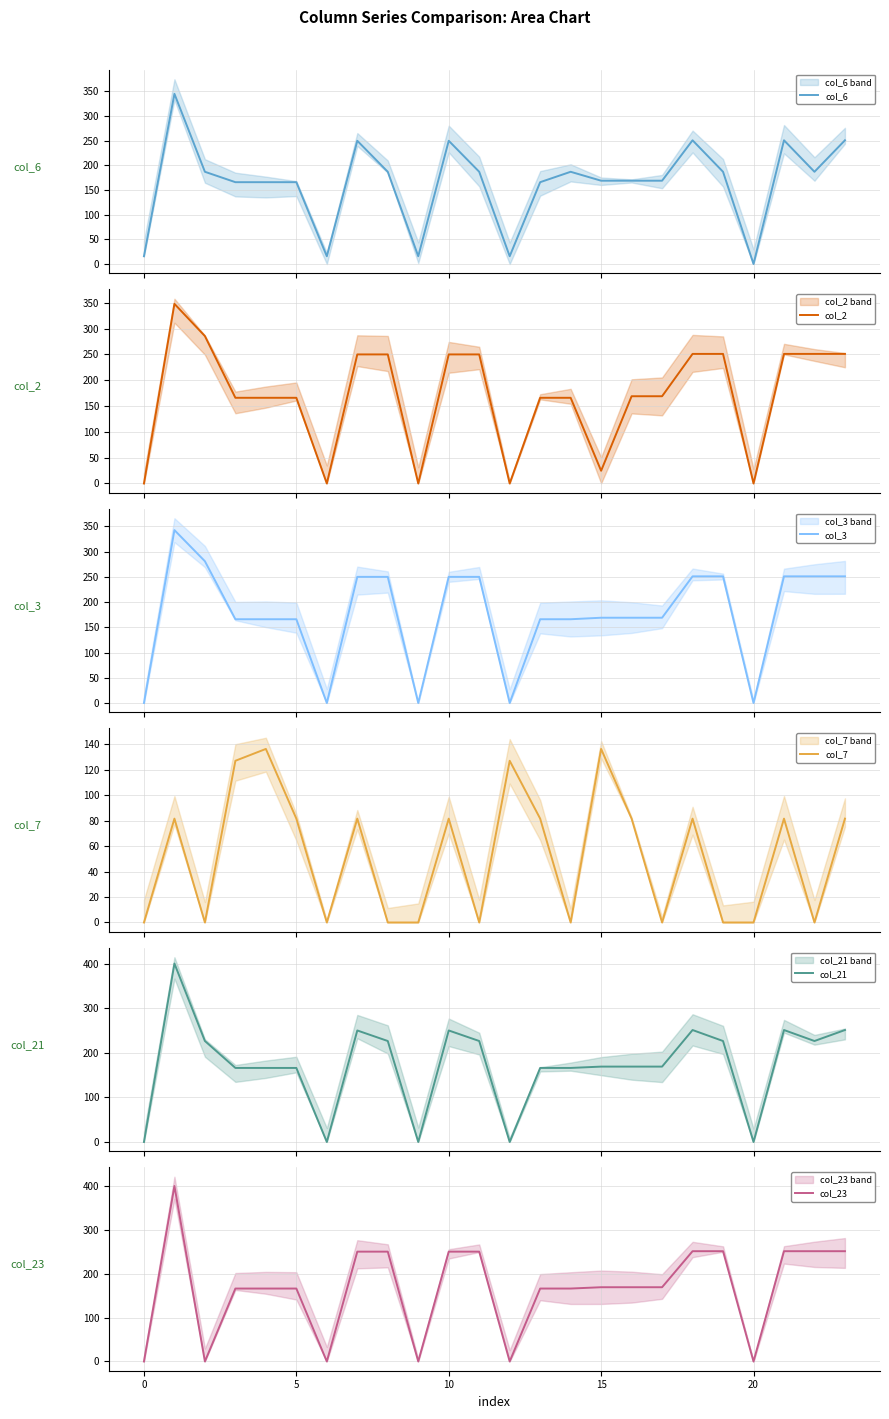

After their last crossing, which series has the higher values: col_2 or col_7?

col_2